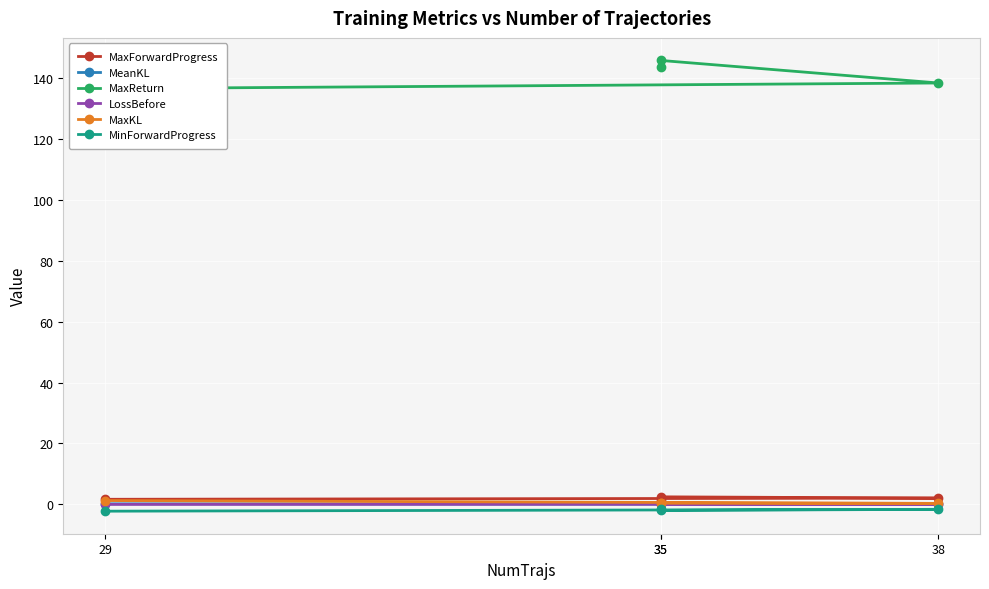

Is it true that MinForwardProgress equals -2.0 at 35?

True